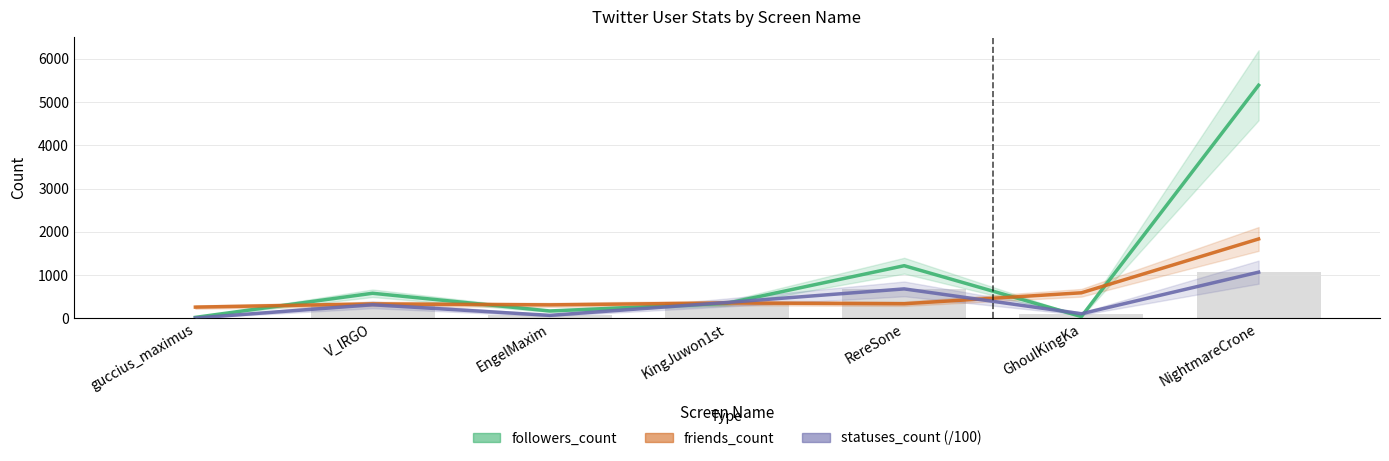

At how many categories does at least one series exceed 2521?

1